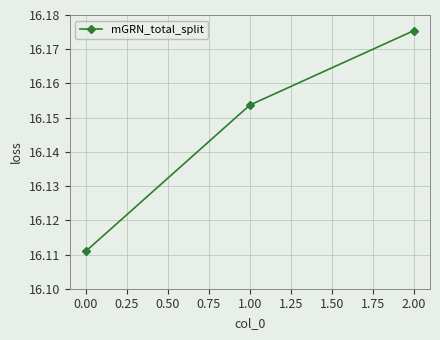

What is the ratio of the value at 0.00 to the value at 1.00?

1.0